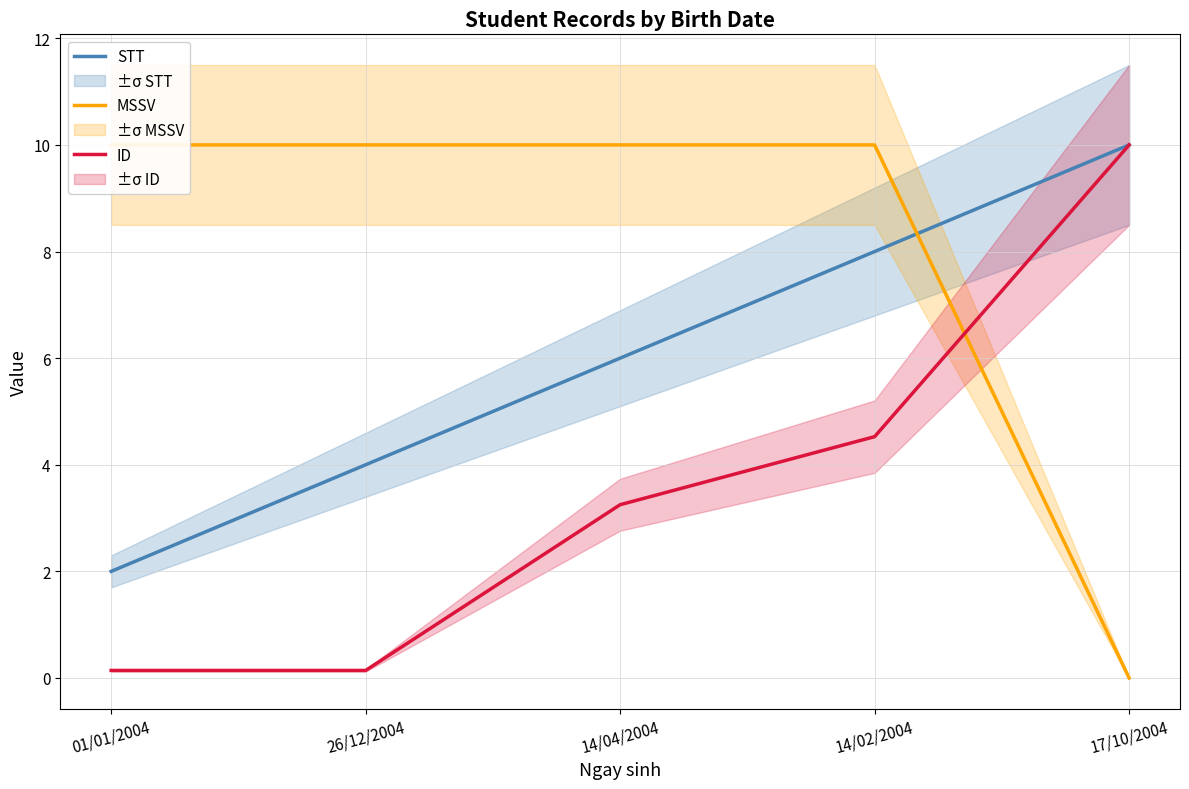

True or false: ID has more than 1 interior local peaks.

False